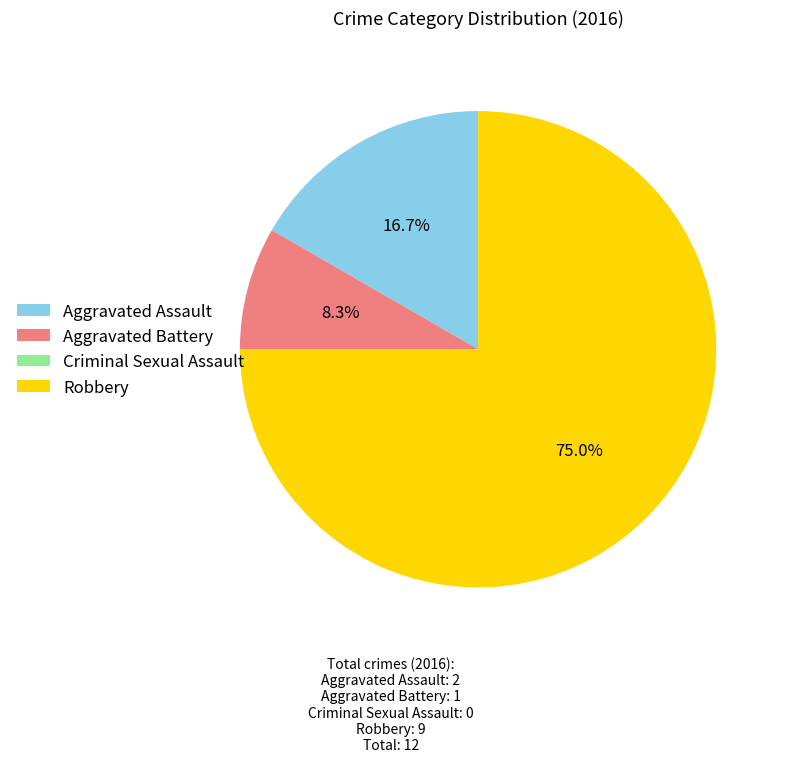

Which category accounts for the majority?

Robbery